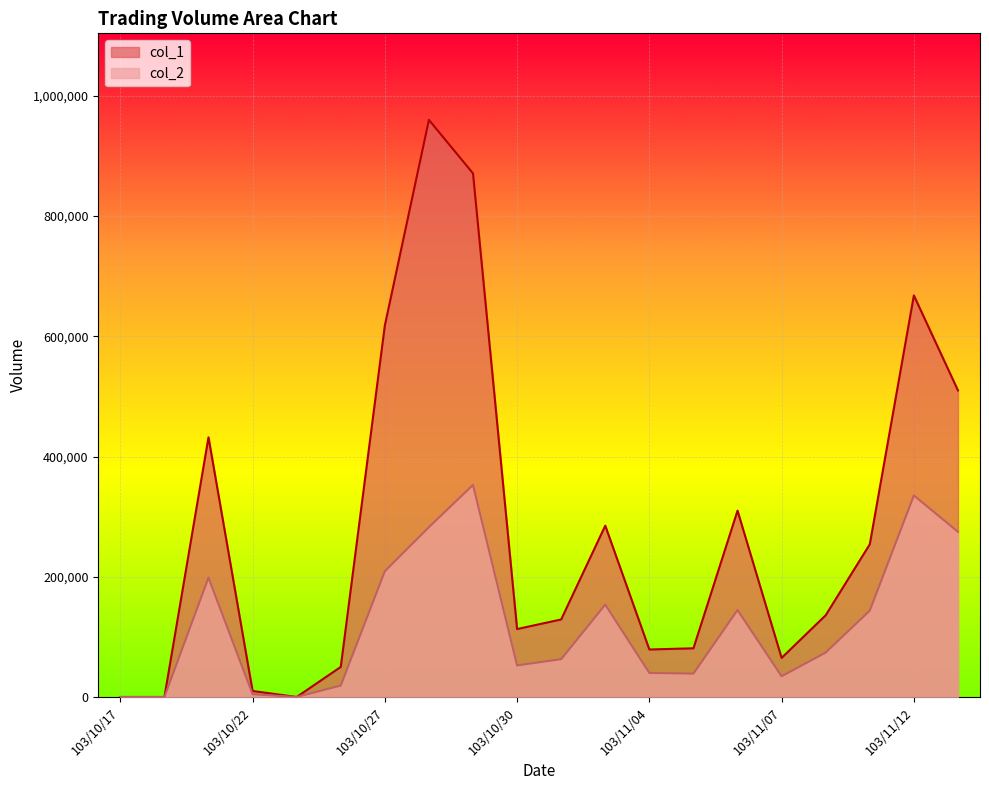

Is the value of col_1 at 103/10/23 greater than the value of col_2 at 103/10/21?

No